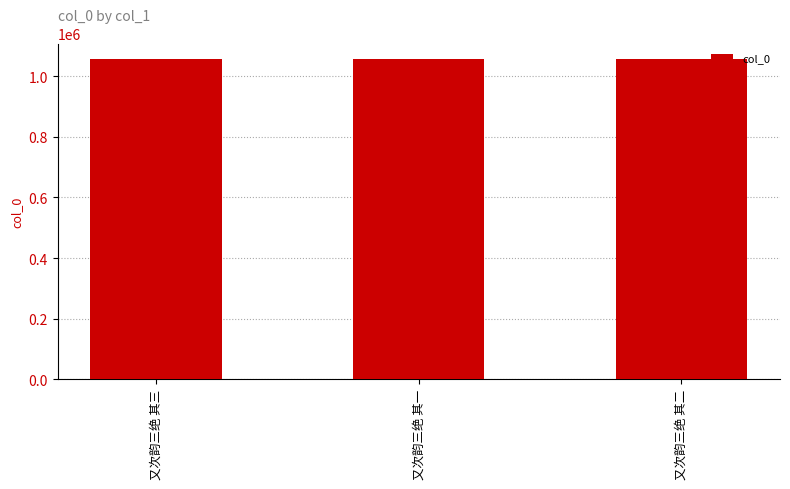

What is the difference between the maximum and minimum values?

2